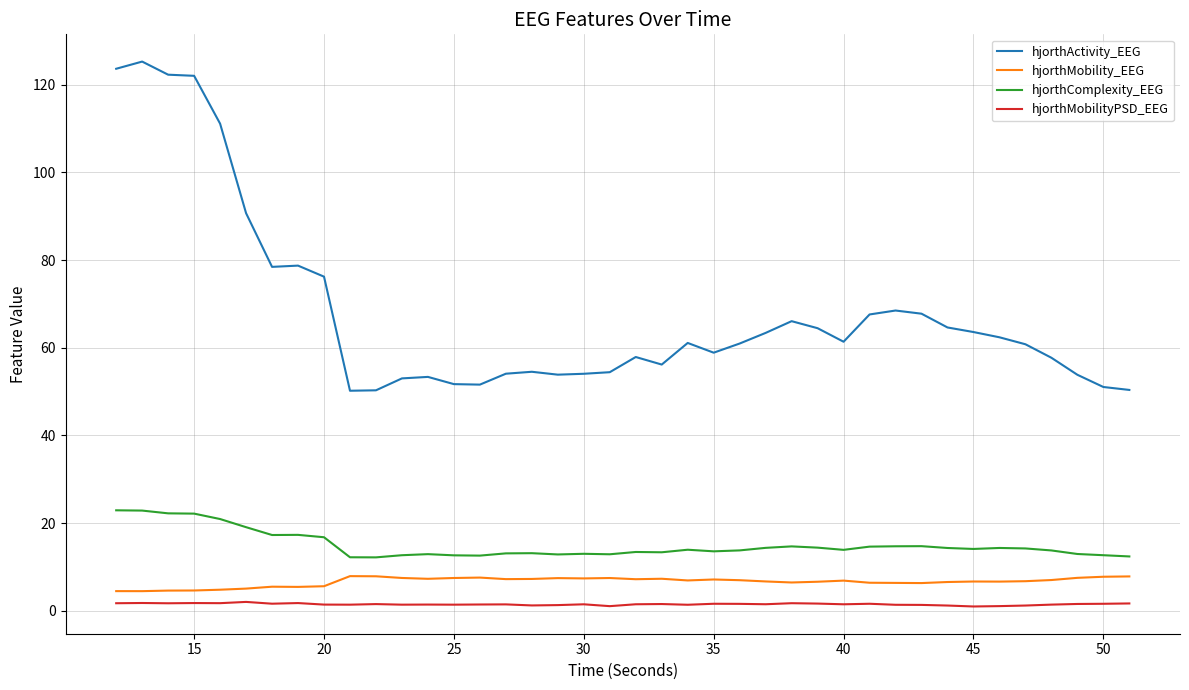

What is the difference between the maximum and minimum values in the hjorthComplexity_EEG series?

10.7